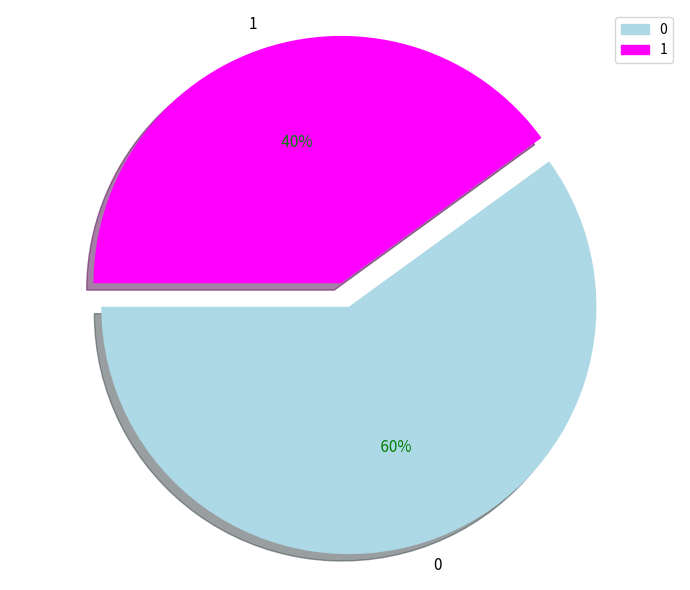

Combined, do 1 and 0 account for over 50%?

Yes